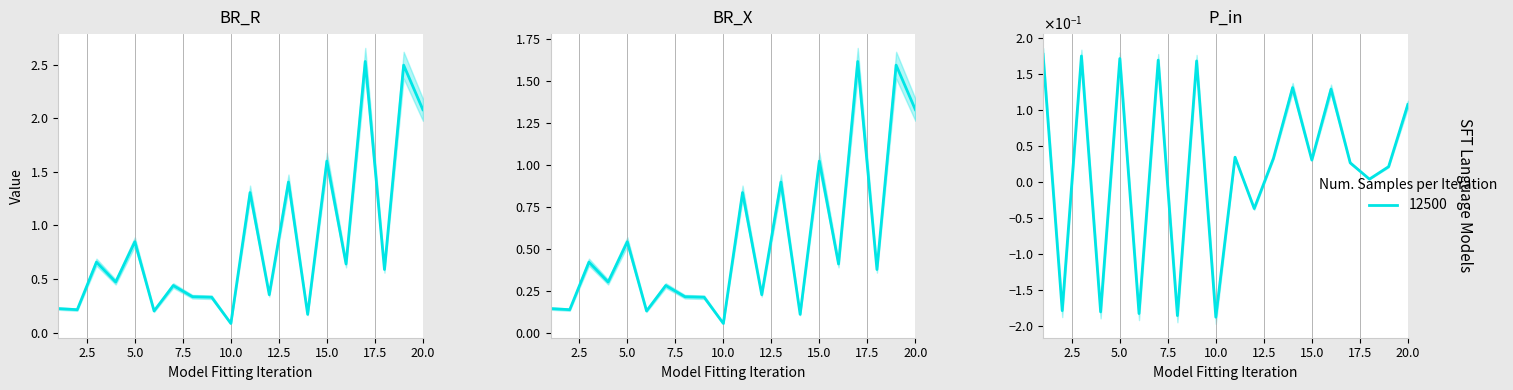

Which category has the lowest value across all series?

10